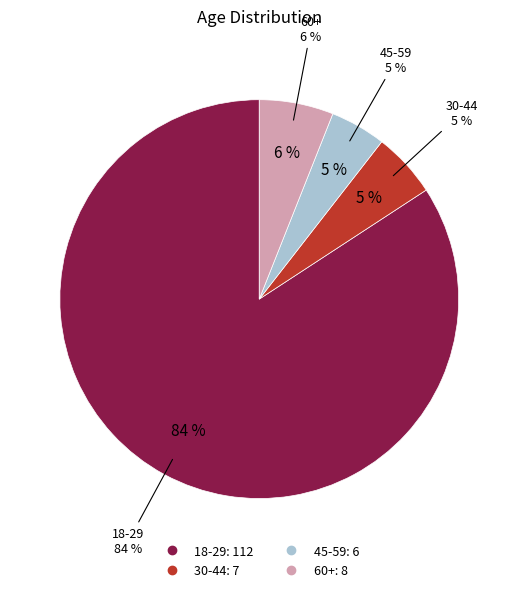

Approximately how many times larger is the value at 45-59 compared to 30-44?

0.9